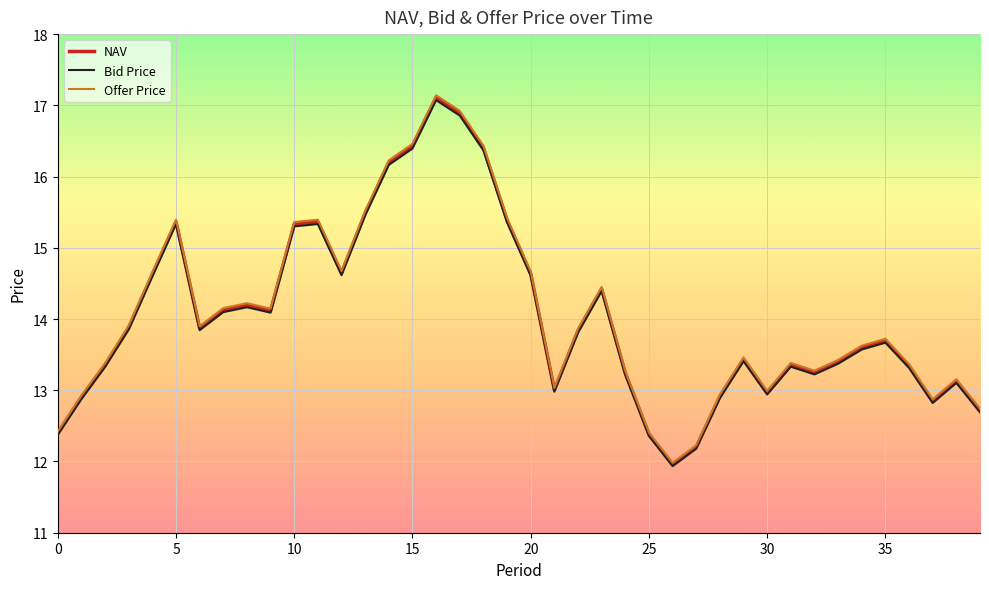

Which series has the widest spread of values?

Offer Price